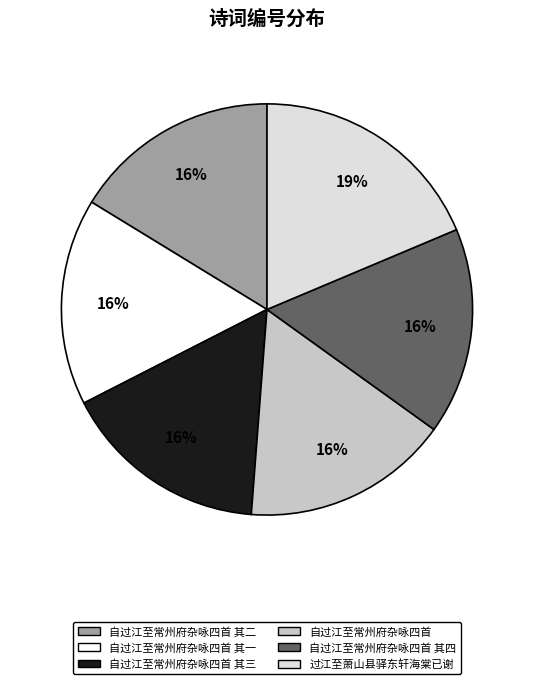

Does 过江至萧山县驿东轩海棠已谢 account for over 50% of the chart?

No